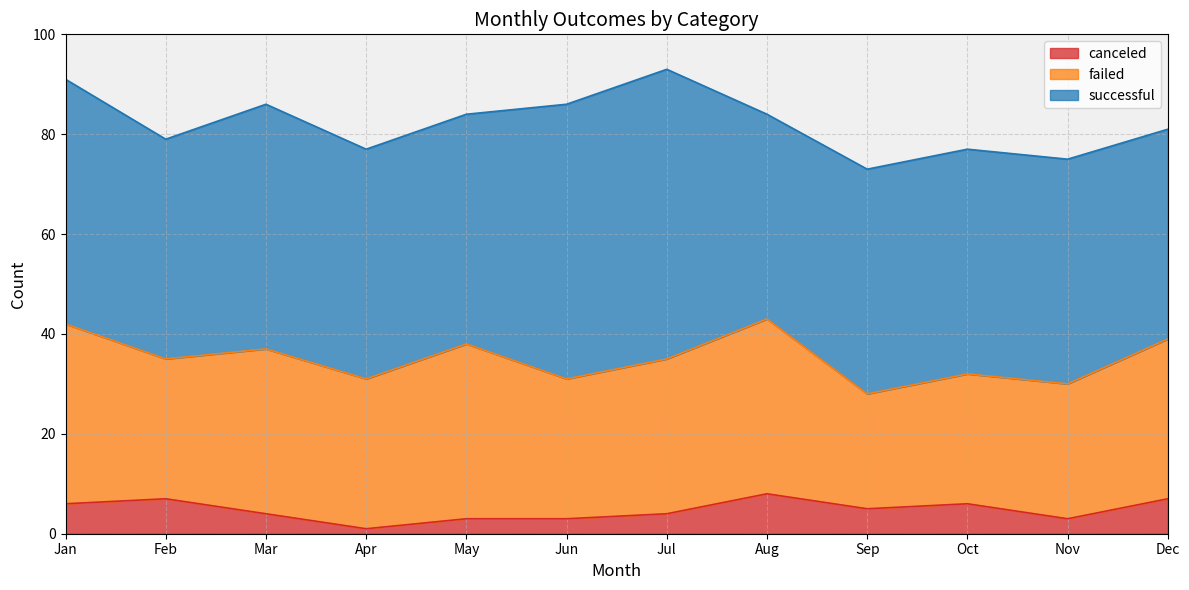

What is the greatest value displayed?

58